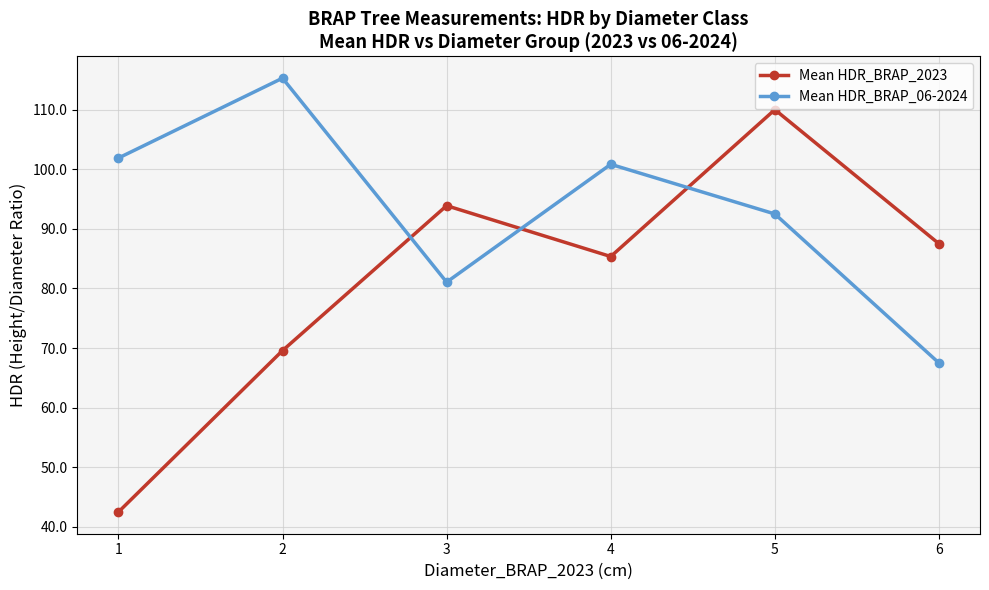

What are all the series names shown in the legend?

Mean HDR_BRAP_2023, Mean HDR_BRAP_06-2024